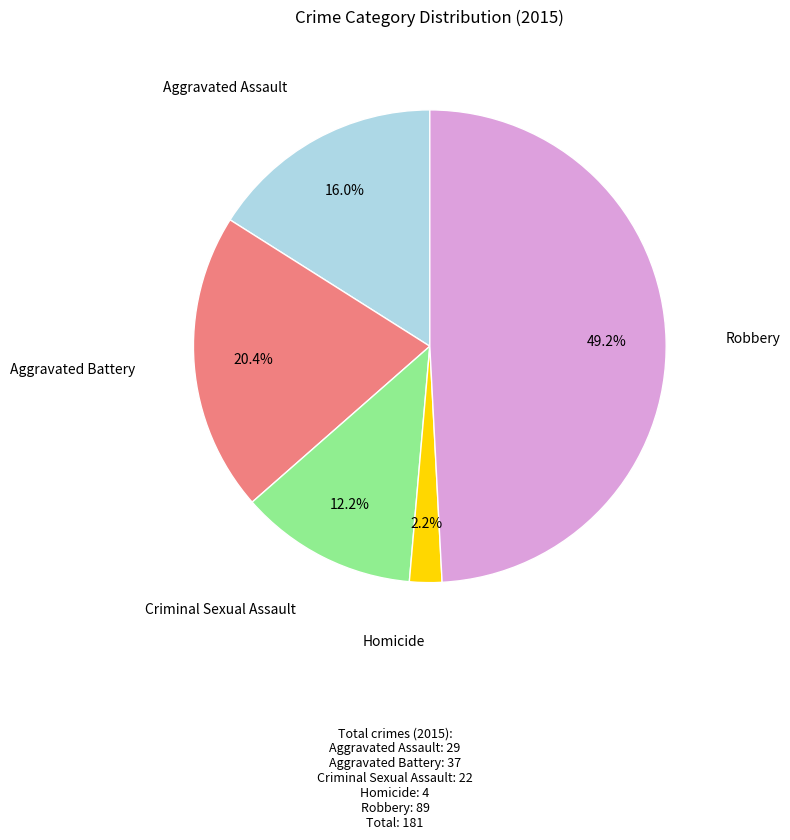

How many segments does this pie chart have?

5